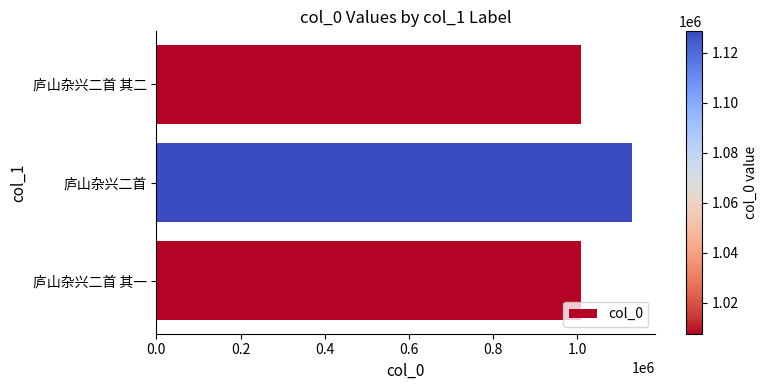

Which has a higher value, 庐山杂兴二首 其一 or 庐山杂兴二首?

庐山杂兴二首